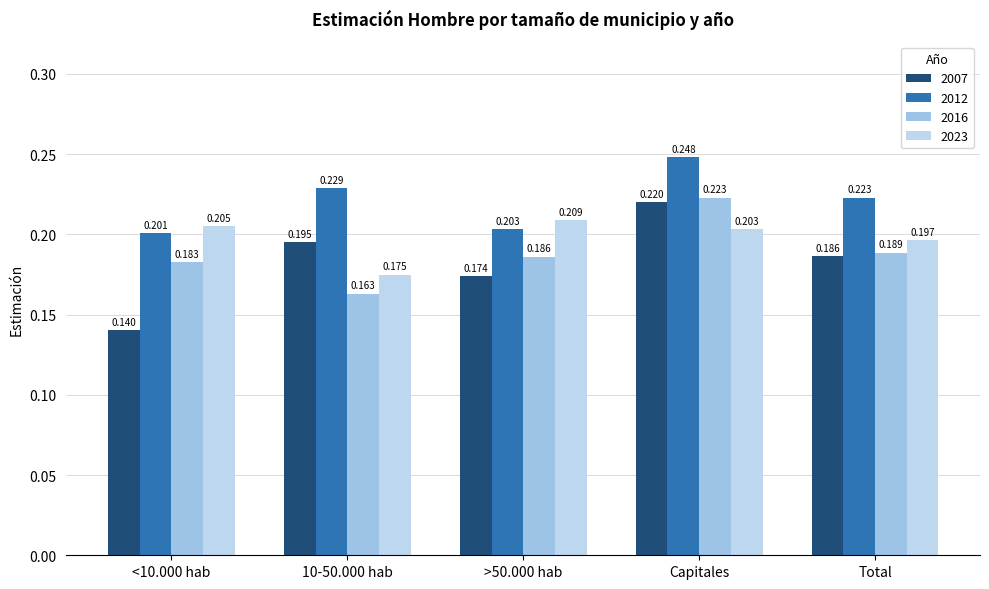

How many categories are shown in the chart?

5